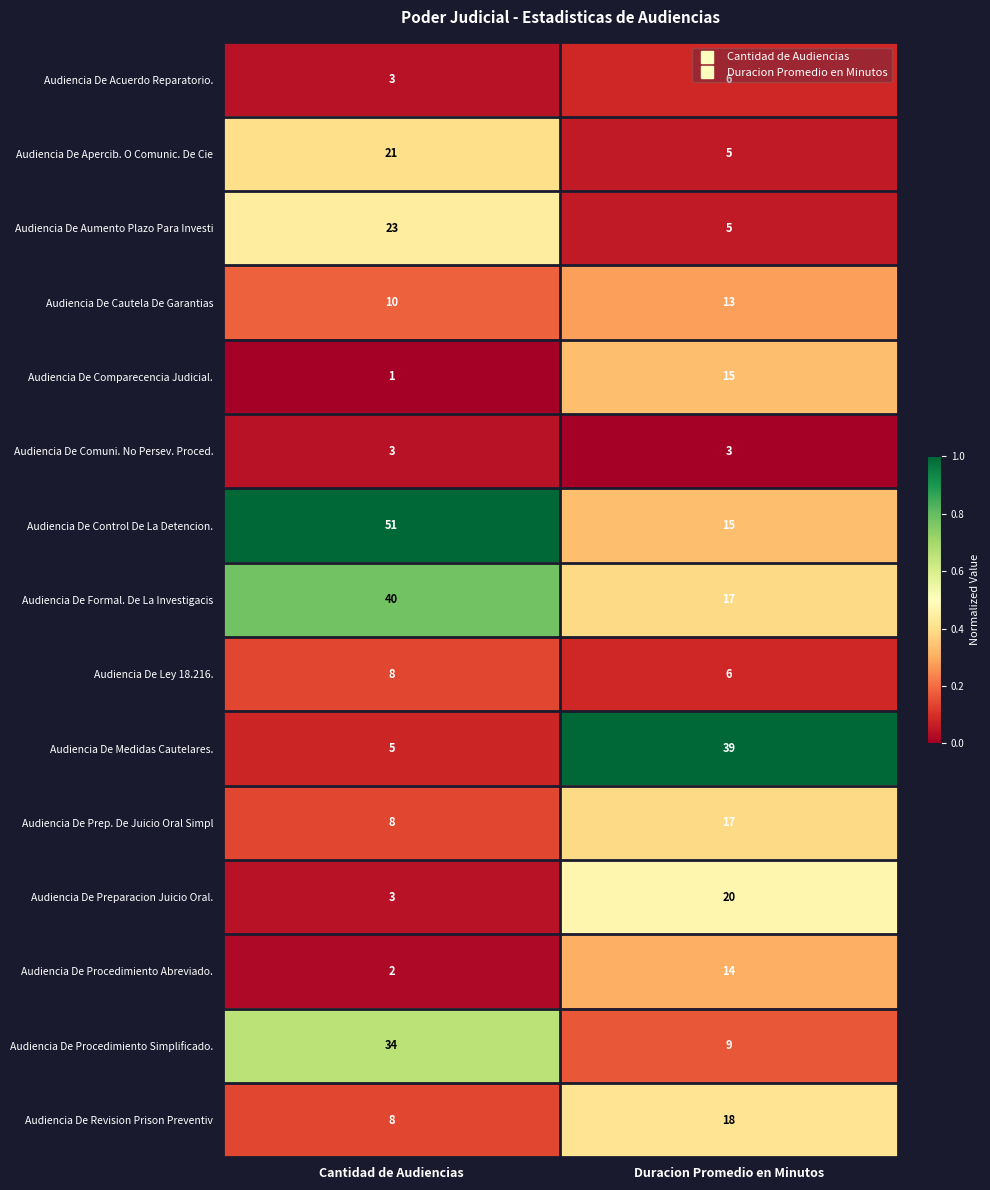

What is the sum of the Audiencia De Apercib. O Comunic. De Cie values at Cantidad de Audiencias and Duracion Promedio en Minutos?

26